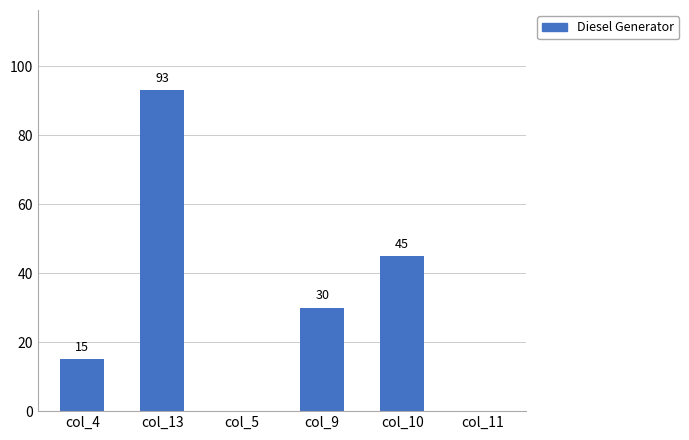

Where is the data nearest to the value 46?

col_10